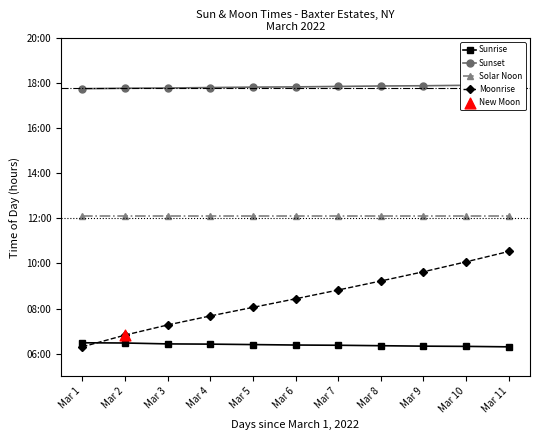

What is the total value across all series at Mar 8?

45.6